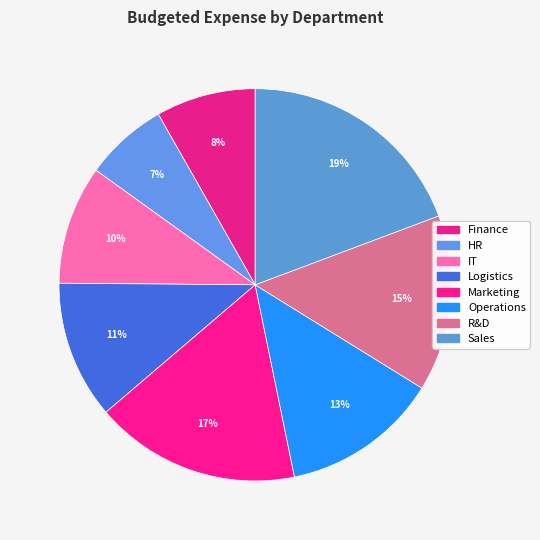

Count the number of slices in the pie.

8